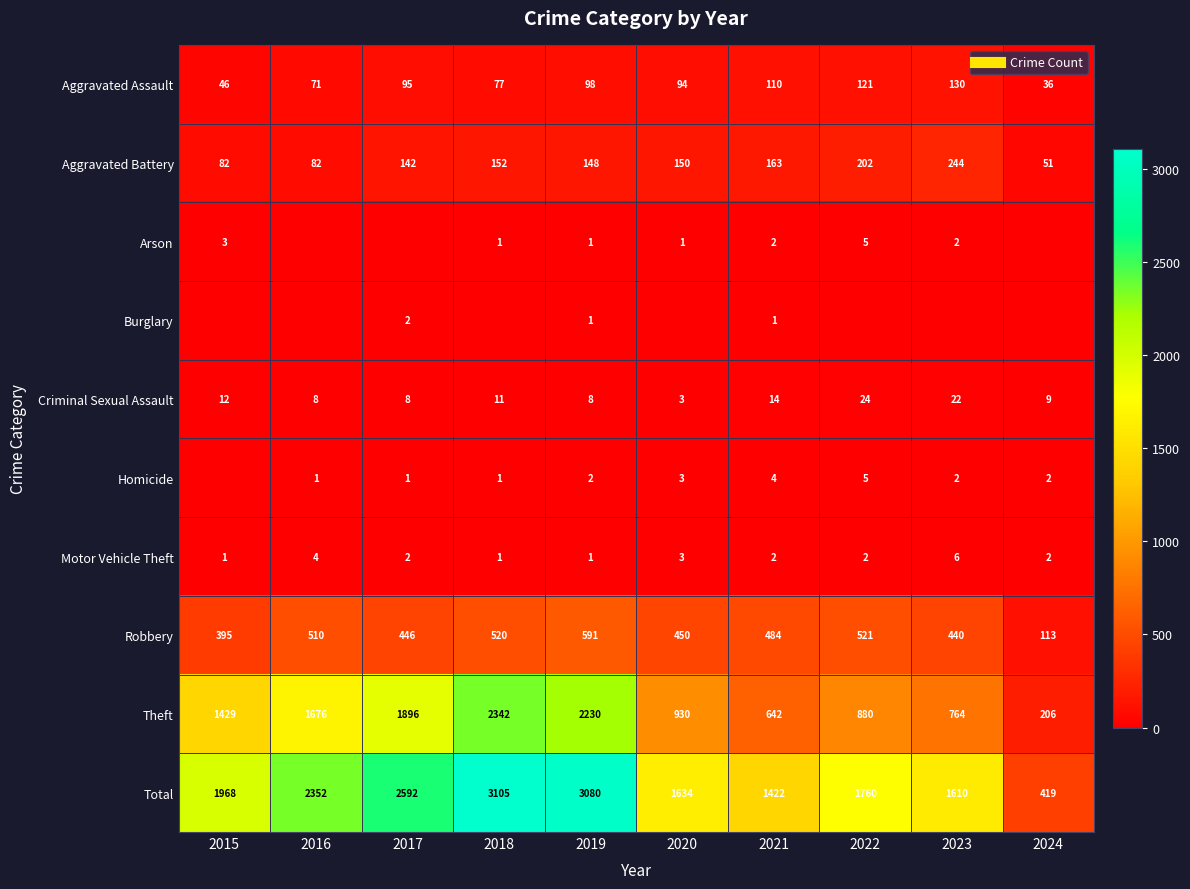

At which label is Burglary closest to 1?

2019